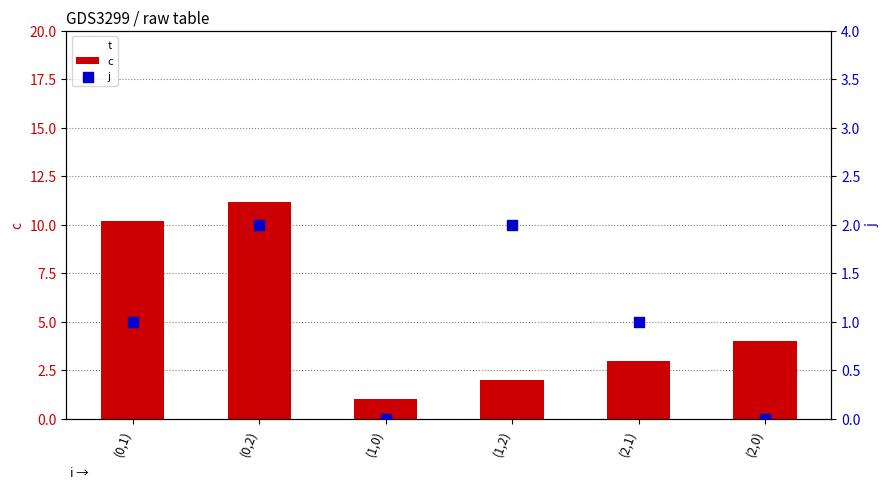

At how many categories does at least one series exceed 0?

6